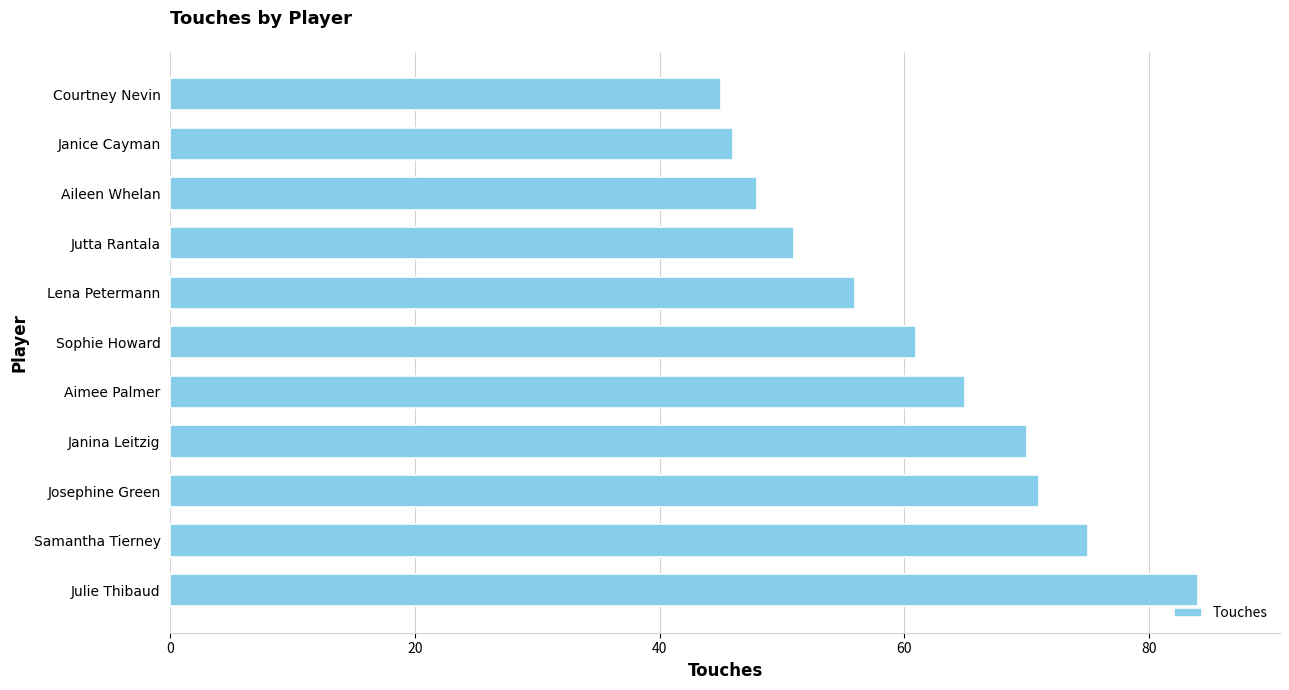

Reading top to bottom, transcribe all the data shown in this chart.

Courtney Nevin=45	Janice Cayman=46	Aileen Whelan=48	Jutta Rantala=51	Lena Petermann=56	Sophie Howard=61	Aimee Palmer=65	Janina Leitzig=70	Josephine Green=71	Samantha Tierney=75	Julie Thibaud=84